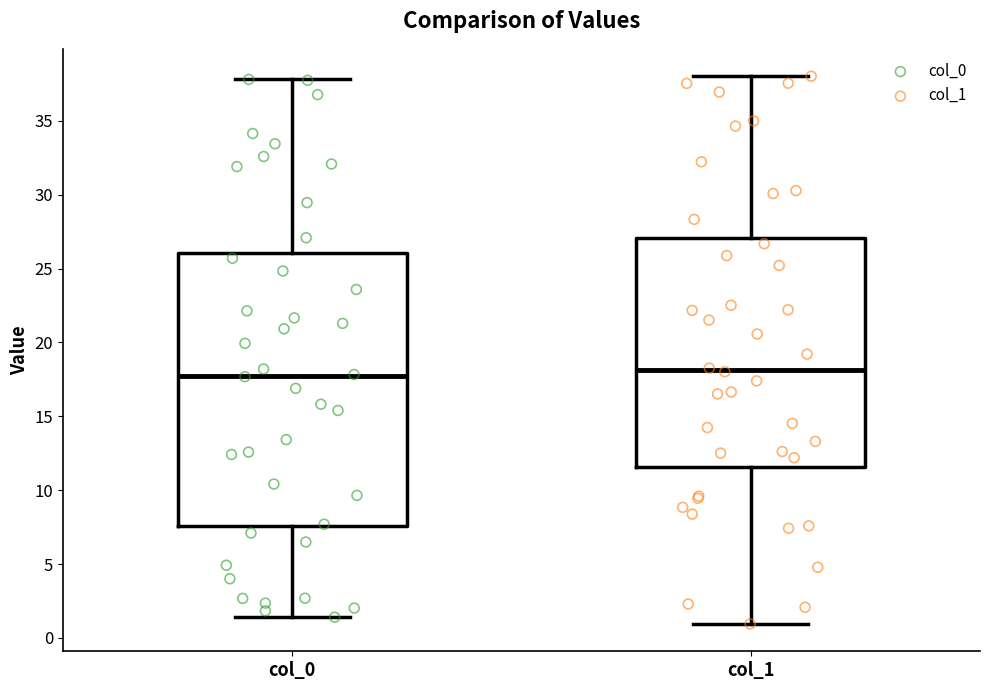

Where does the upper whisker of the box for col_1 end on the y-axis? The values are not printed on the chart, so give them approximately, as read against the axis.

38.0